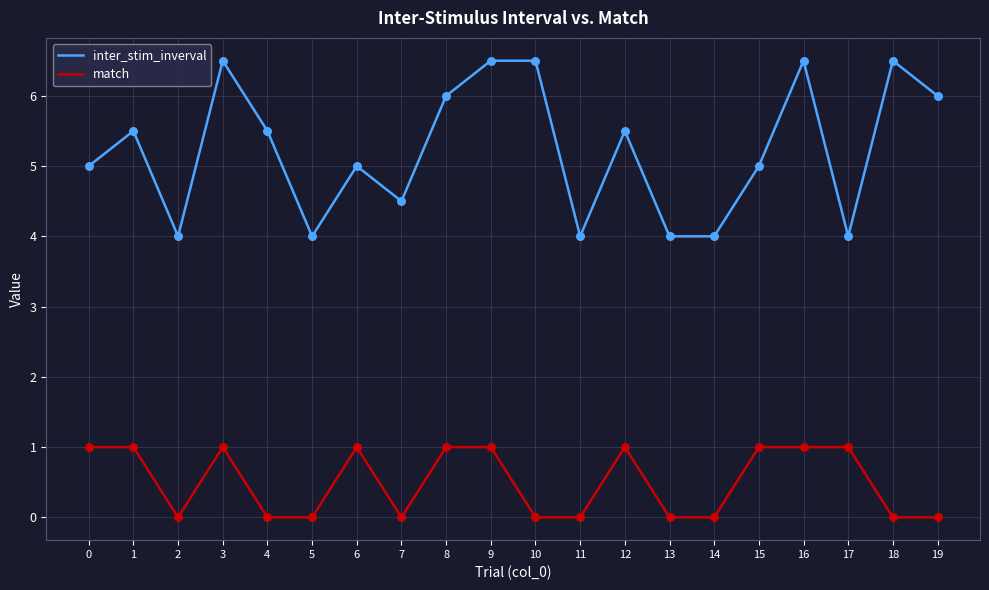

What is the total value across all series at 15?

6.0